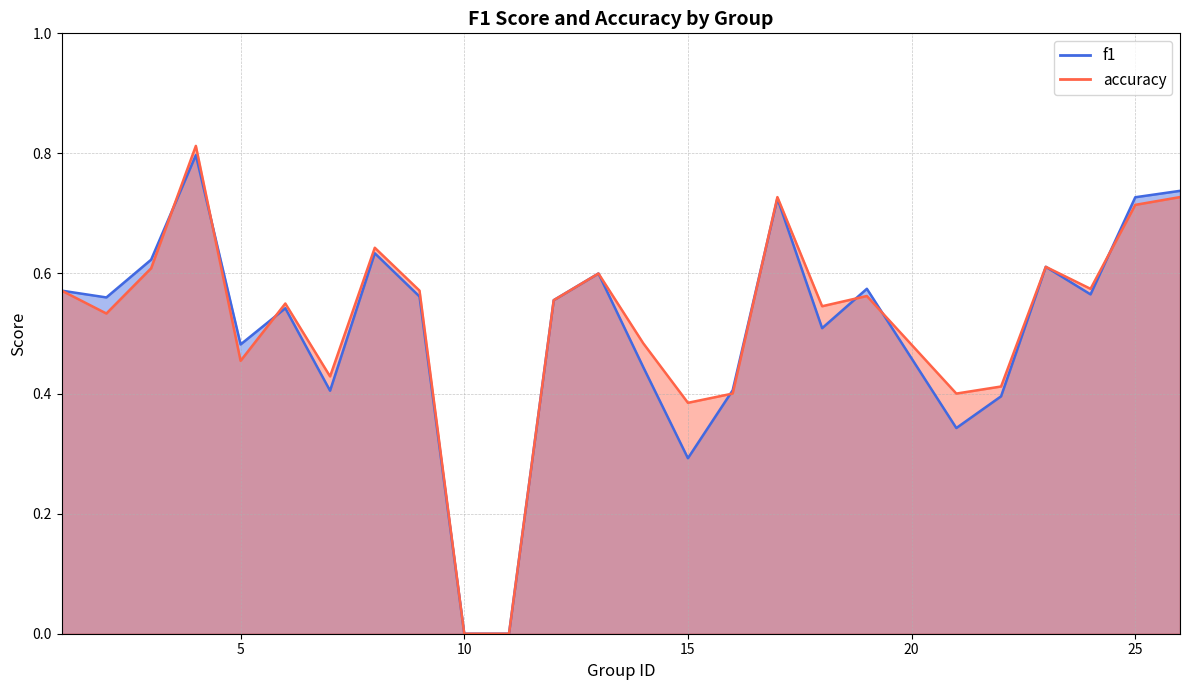

Between 21 and 4, which is larger?

4